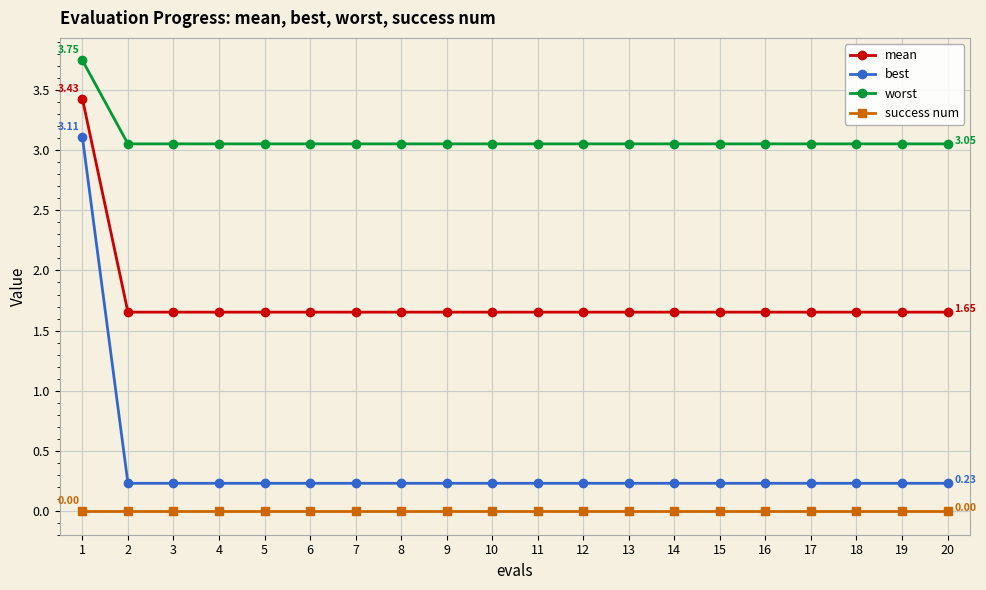

True or false: best and worst intersect in this chart.

False